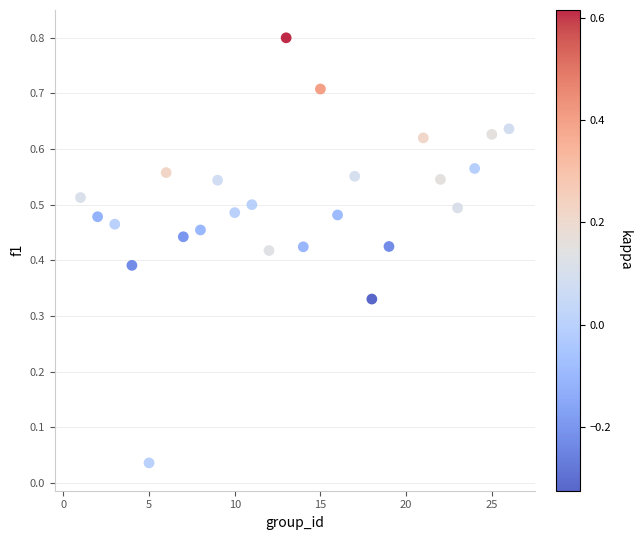

What is the range of X values (max minus min)?

25.0